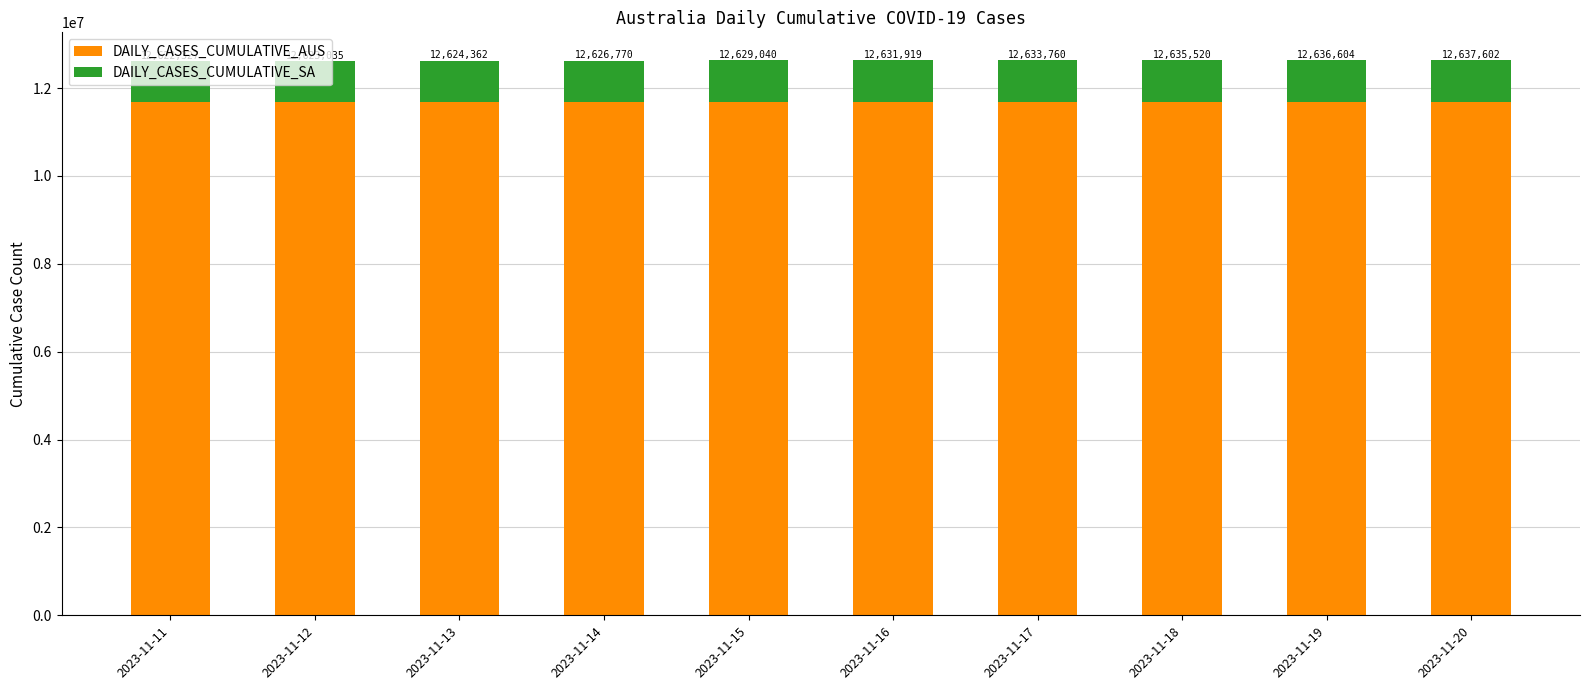

How many bars are there in total?

10